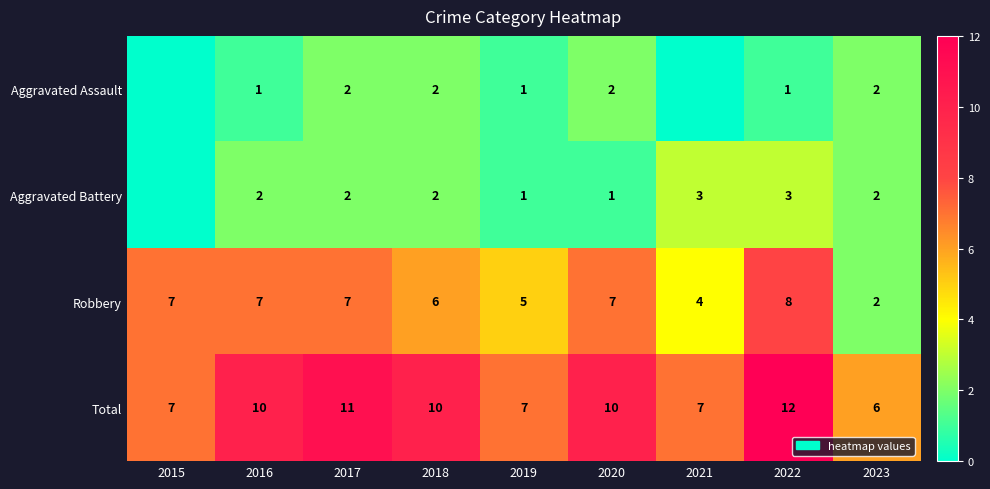

How many data points does each series have?

9